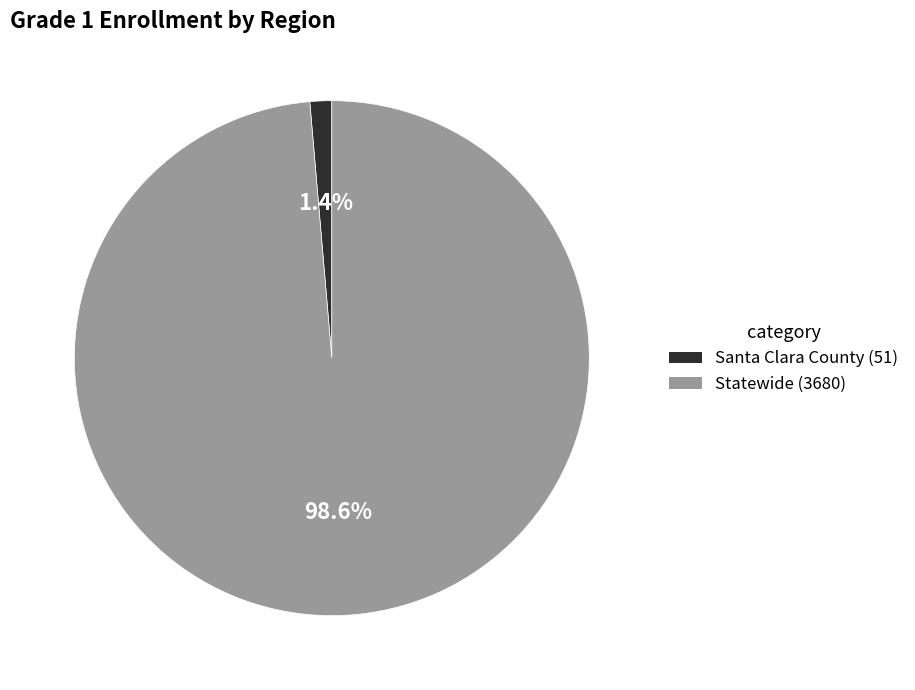

Which slice is the smallest?

Santa Clara County